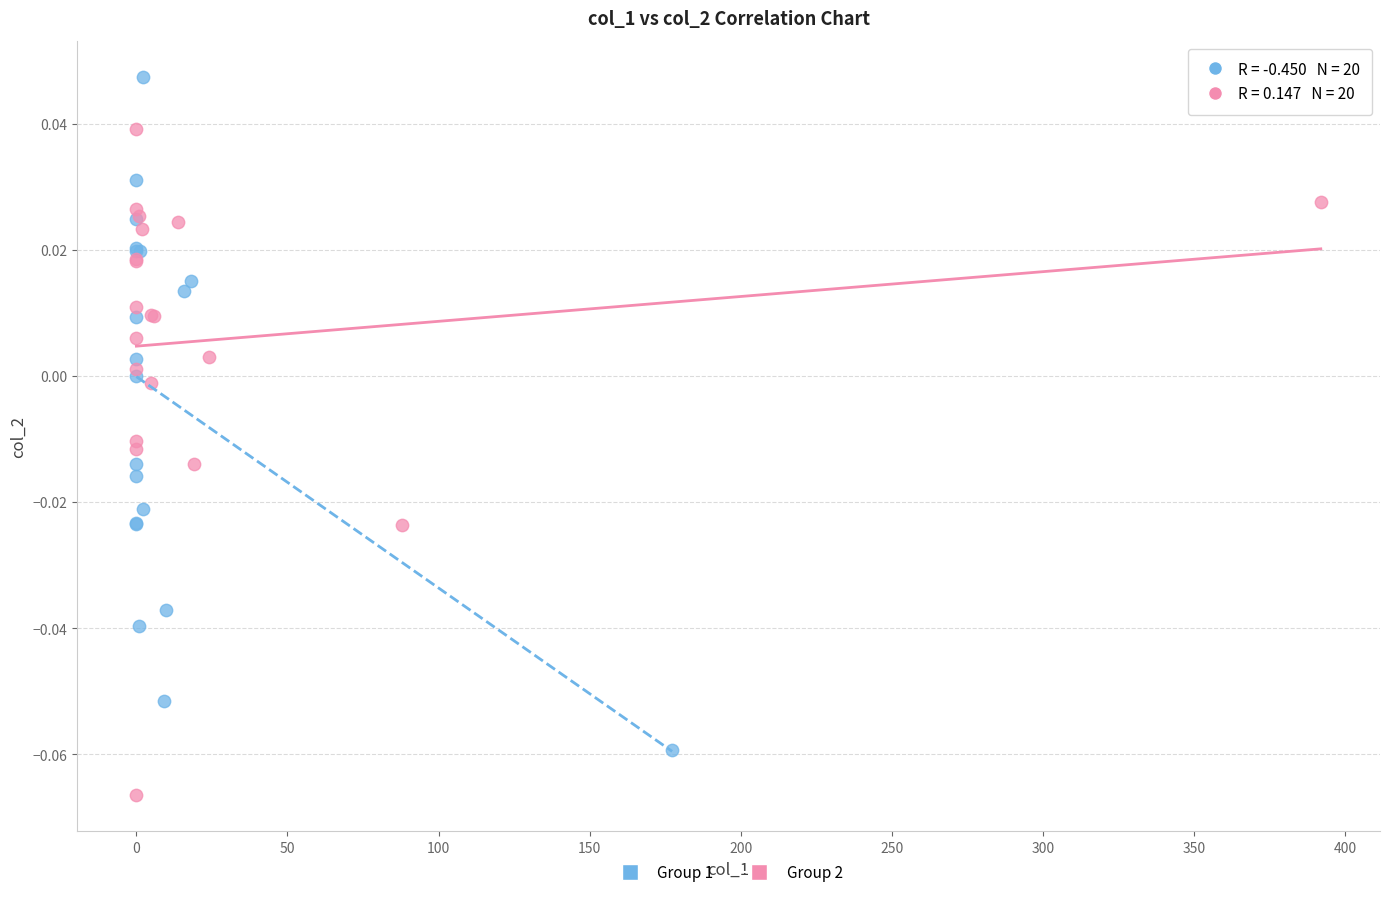

Which series reaches the maximum Y coordinate?

Group 1